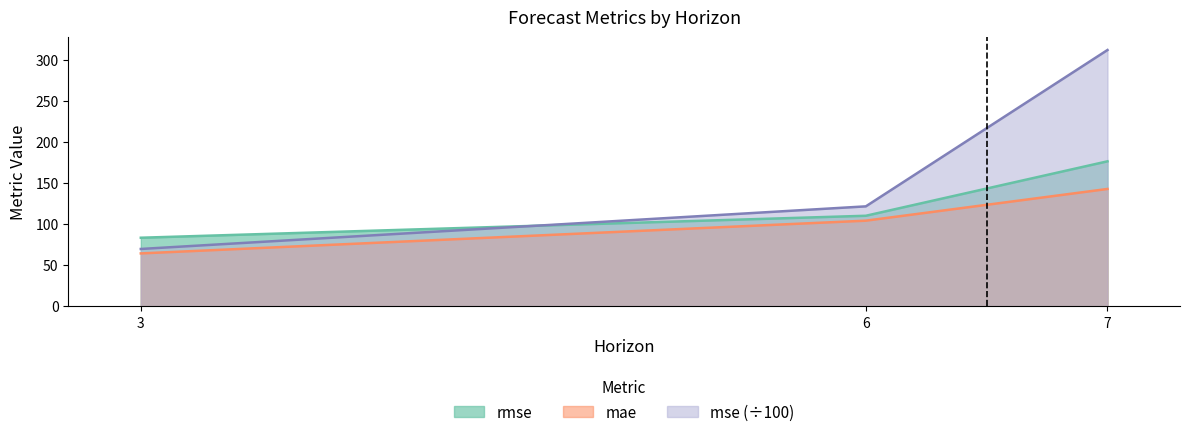

Reading right to left, list all the values displayed in this chart.

mse: 312.5	121.9	69.9
rmse: 176.8	110.4	83.6
mae: 143.1	104.4	64.5